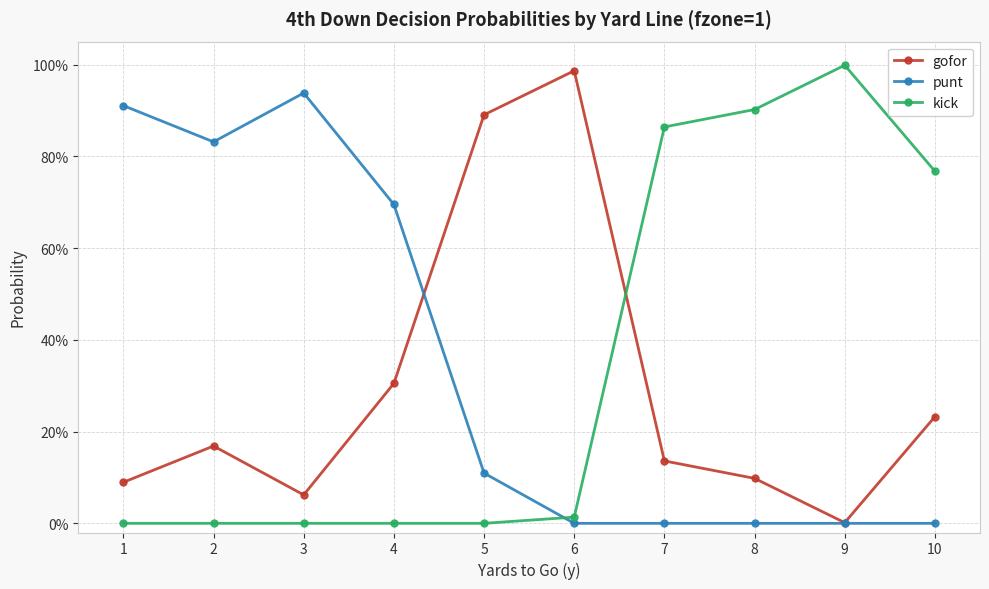

Reading right to left, transcribe all the data shown in this chart.

gofor: 10=0.2	9=0.0	8=0.1	7=0.1	6=1.0	5=0.9	4=0.3	3=0.1	2=0.2	1=0.1
punt: 10=0.0	9=0.0	8=0.0	7=0.0	6=0.0	5=0.1	4=0.7	3=0.9	2=0.8	1=0.9
kick: 10=0.8	9=1.0	8=0.9	7=0.9	6=0.0	5=0.0	4=0.0	3=0.0	2=0.0	1=0.0